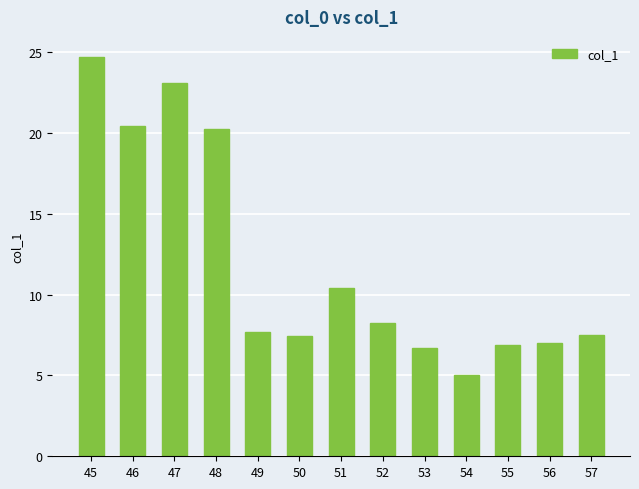

Are the bars grouped side by side (vs. stacked)?

No